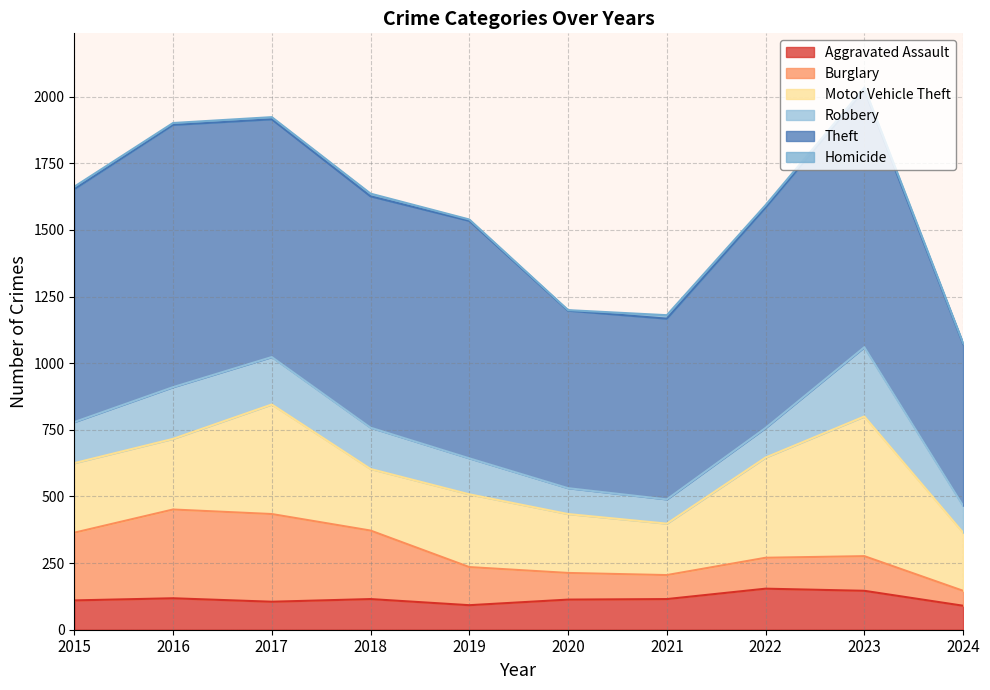

What is the approximate value of Homicide at 2022?

9